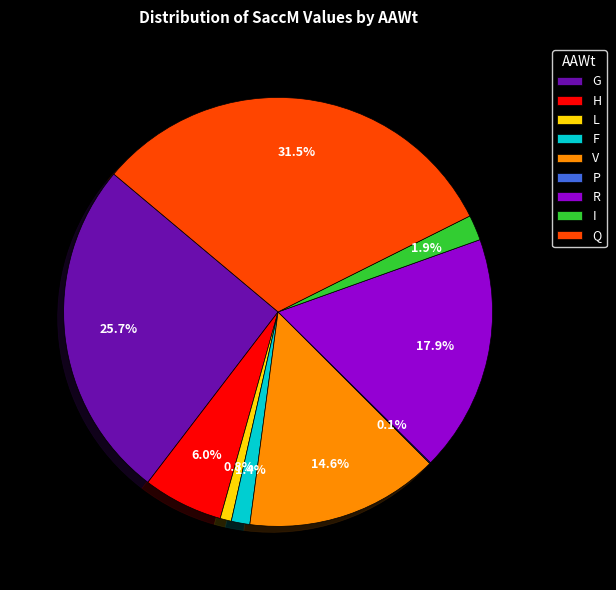

Approximately how many times larger is the value at R compared to V?

1.2